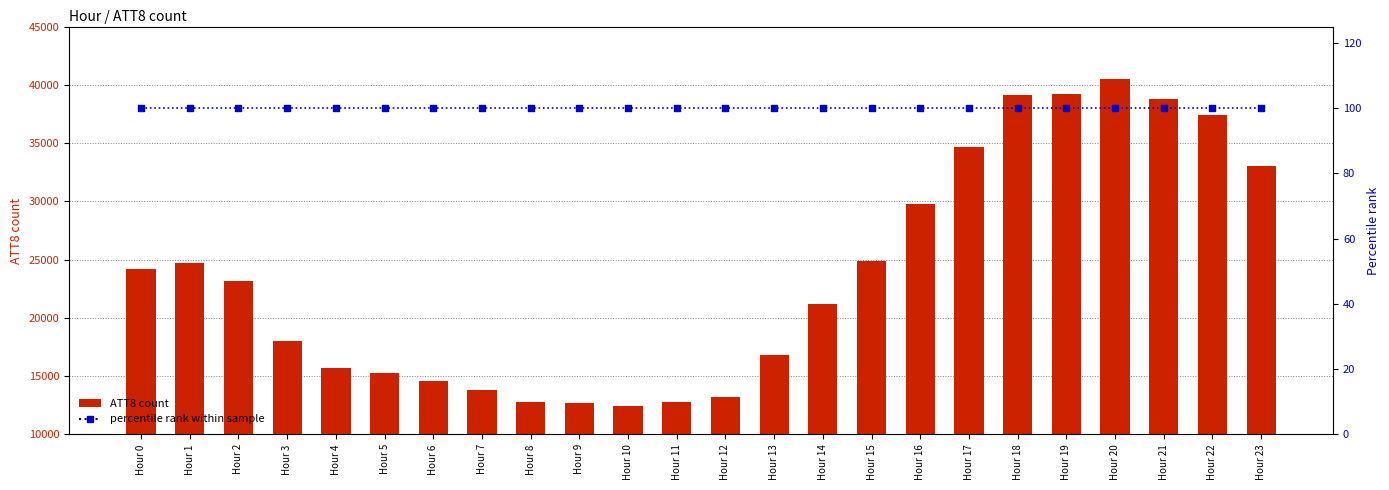

At how many categories does at least one series exceed 24179?

11